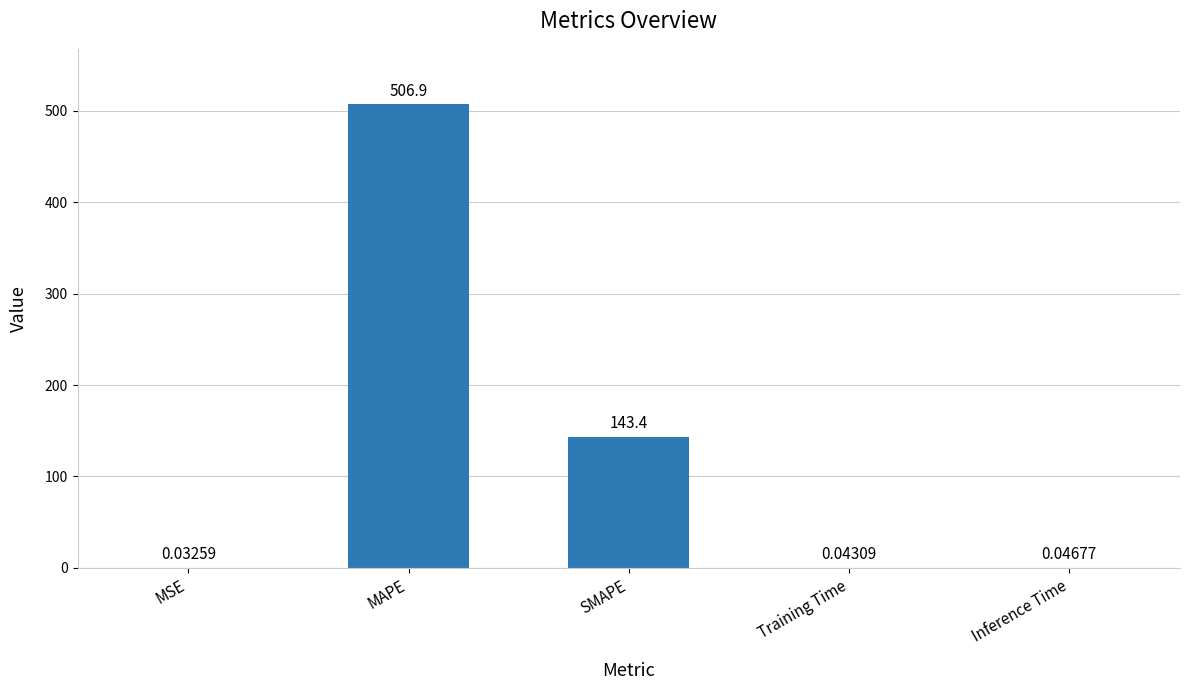

At which label is the value closest to 253?

SMAPE